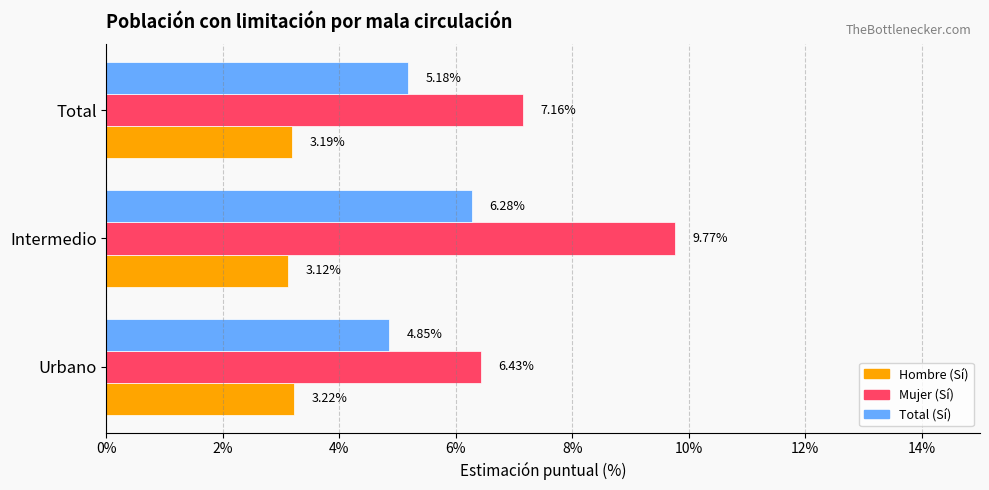

Which series has the widest spread of values?

Mujer (Sí)